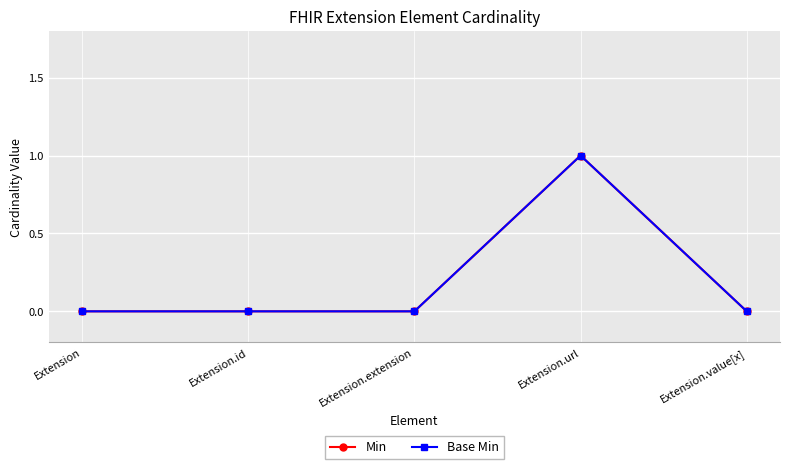

True or false: Base Min and Min intersect in this chart.

False